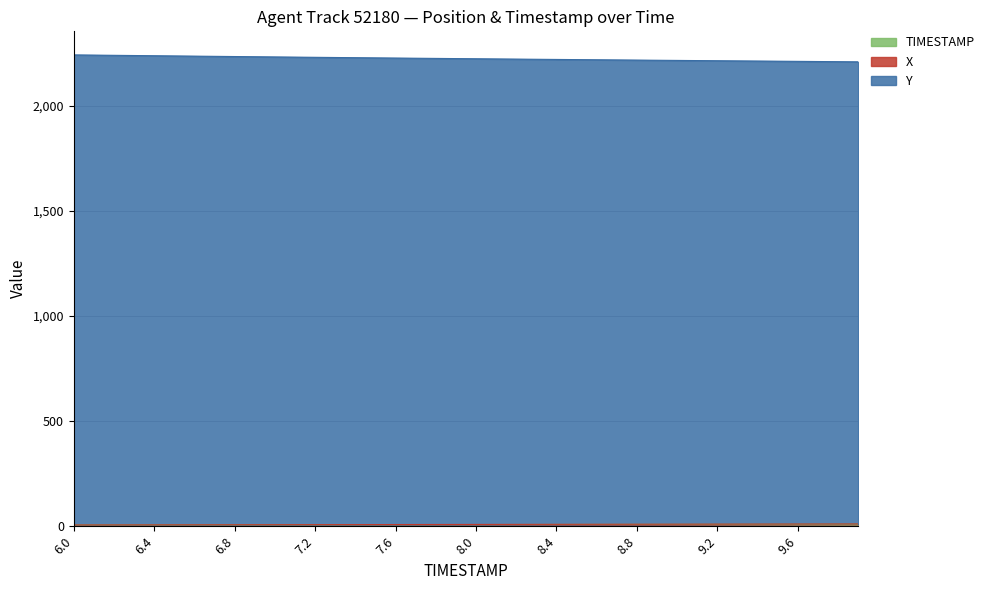

How many lines are shown in the chart?

3